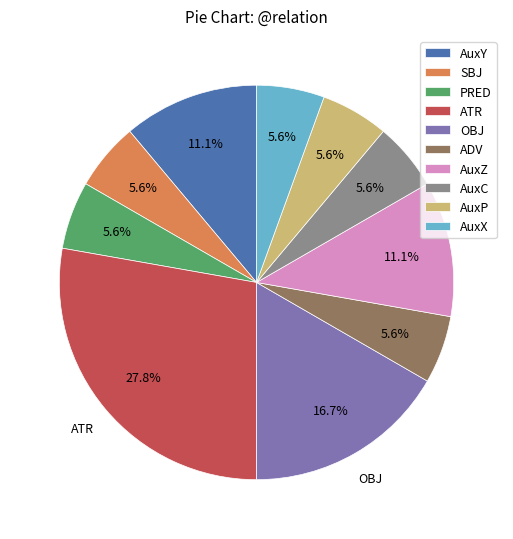

What is the ratio of the value at OBJ to the value at AuxC?

3.0